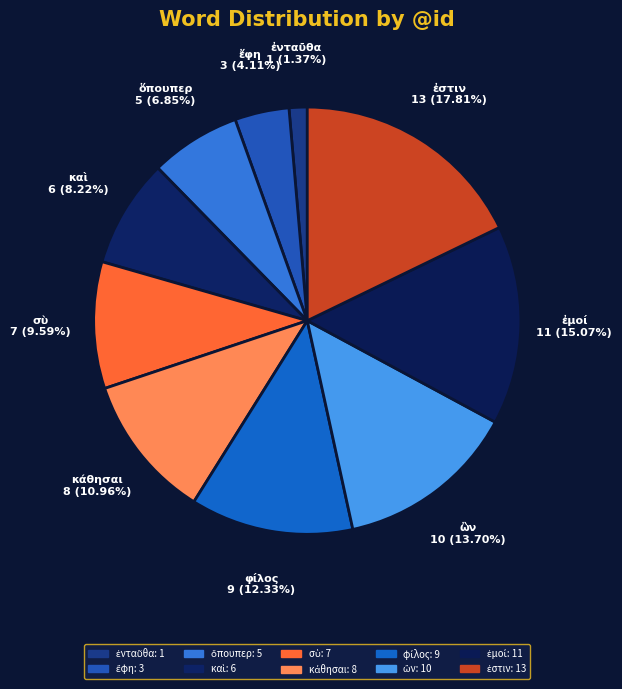

Count the number of slices in the pie.

10